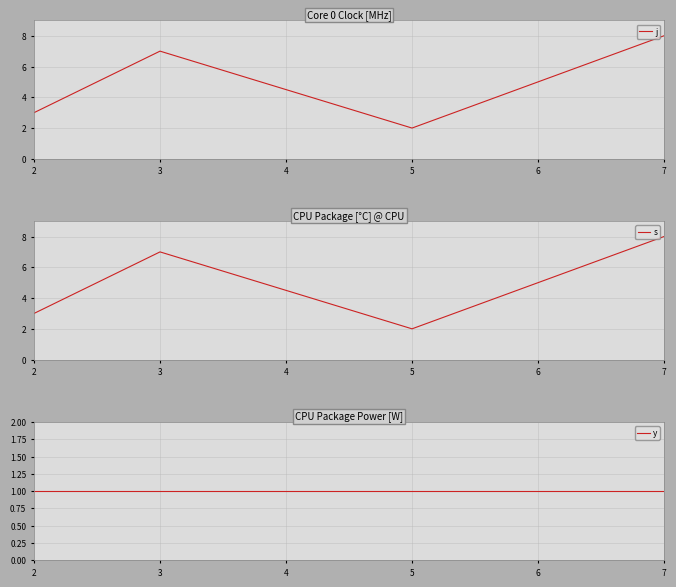

The j series shows 13 at 7. True or false?

False